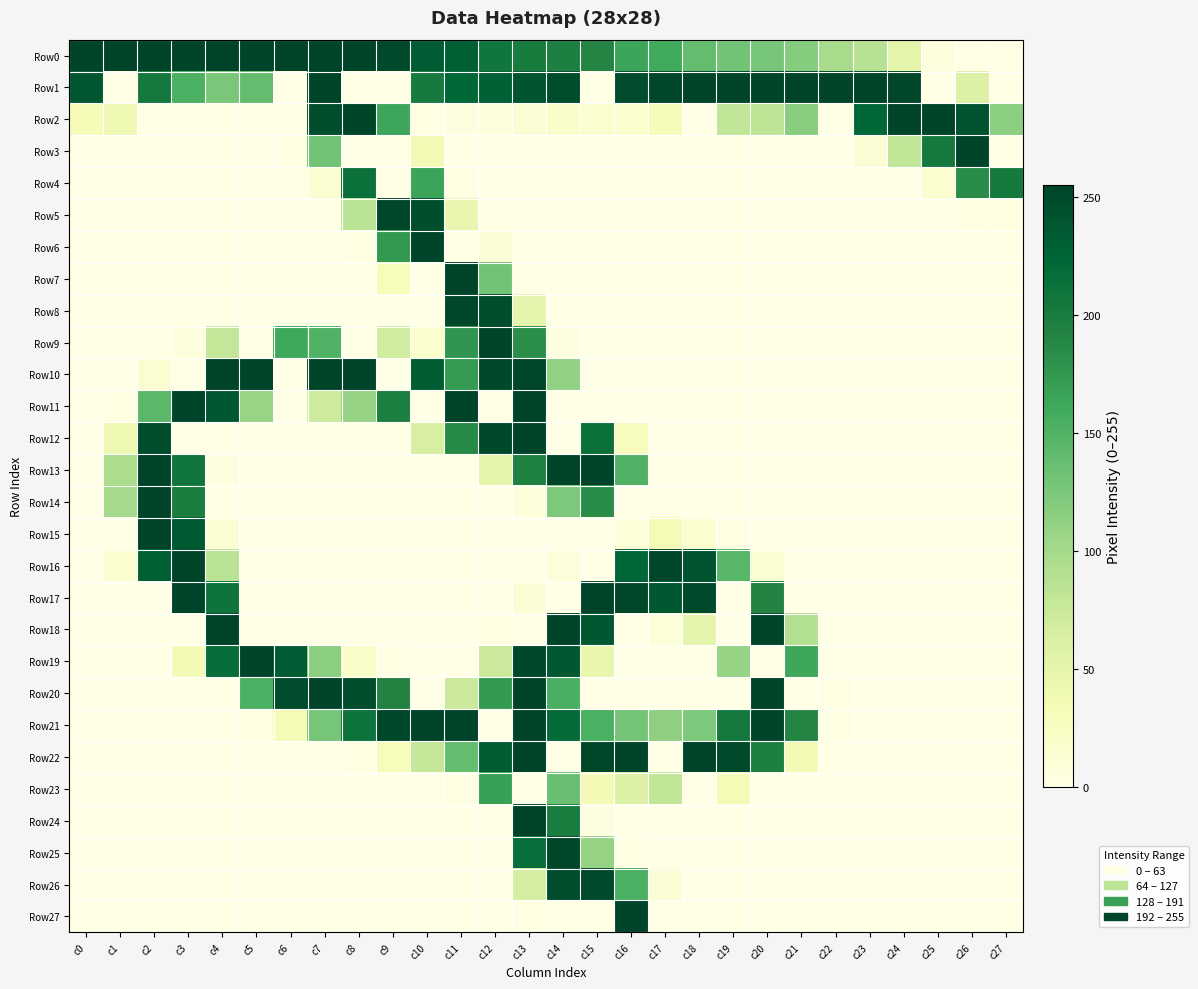

At which category is the sum across all series the highest?

c13